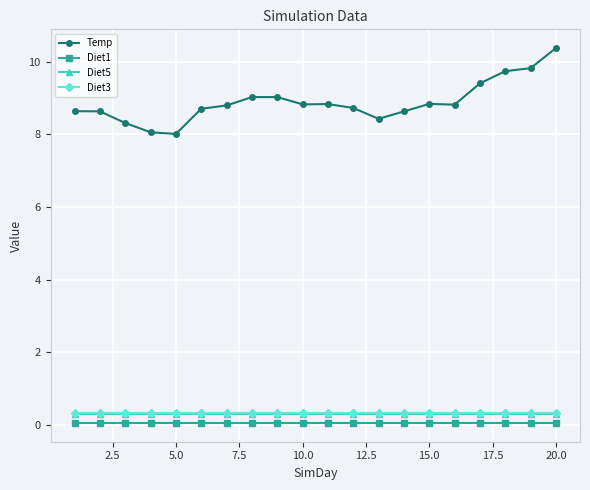

At how many categories does at least one series exceed 0?

20